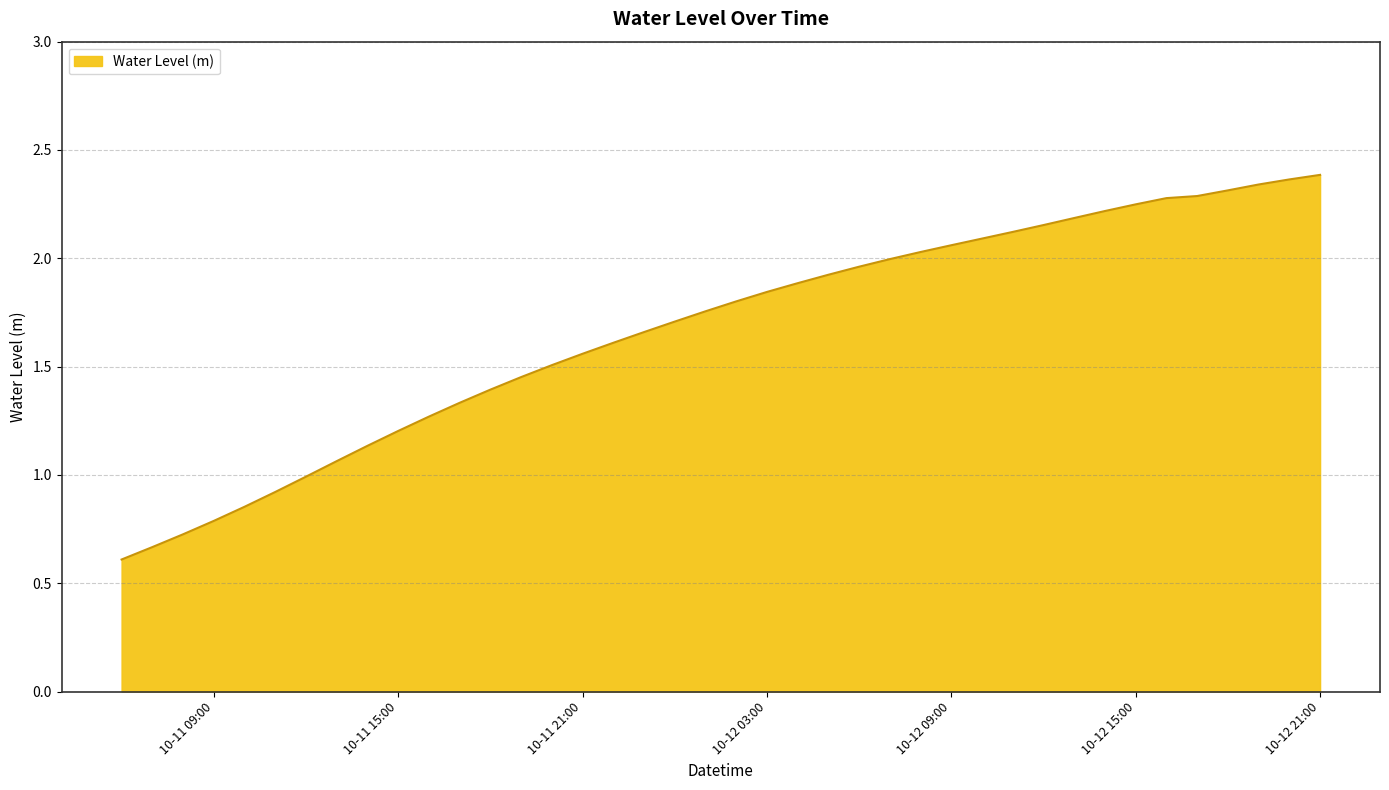

What is the smallest value displayed?

0.6